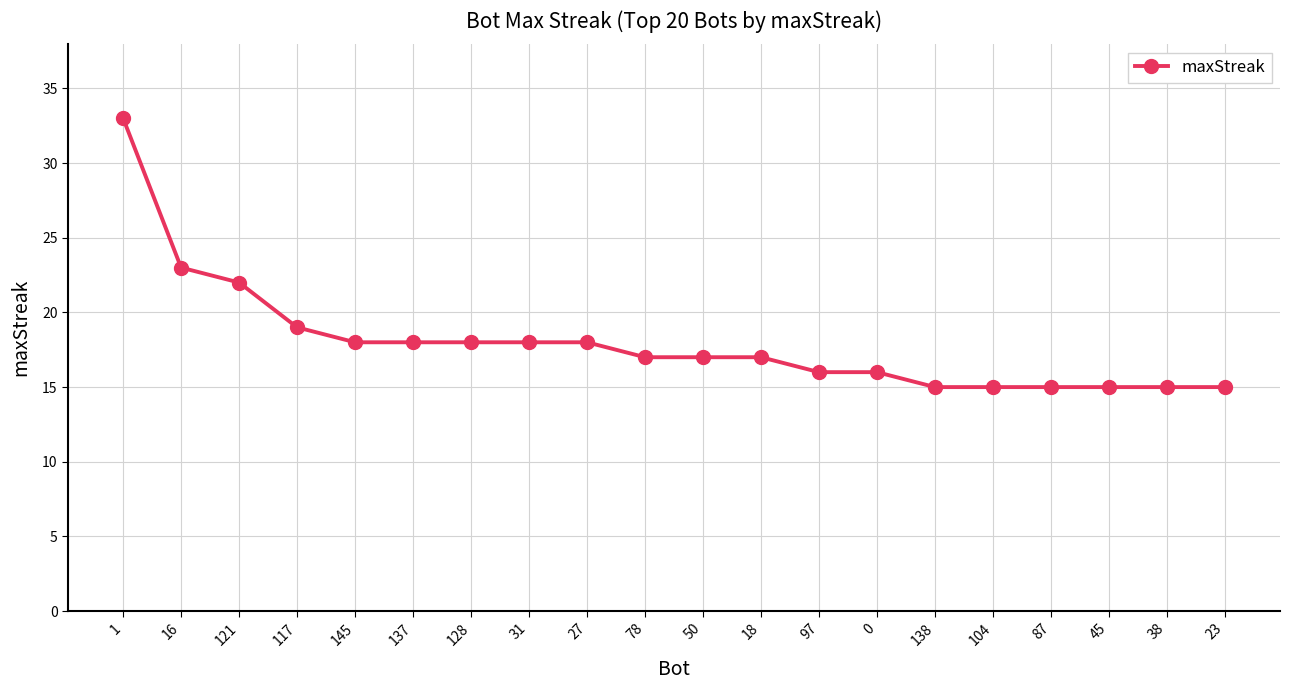

What is the minimum value shown in the chart?

15